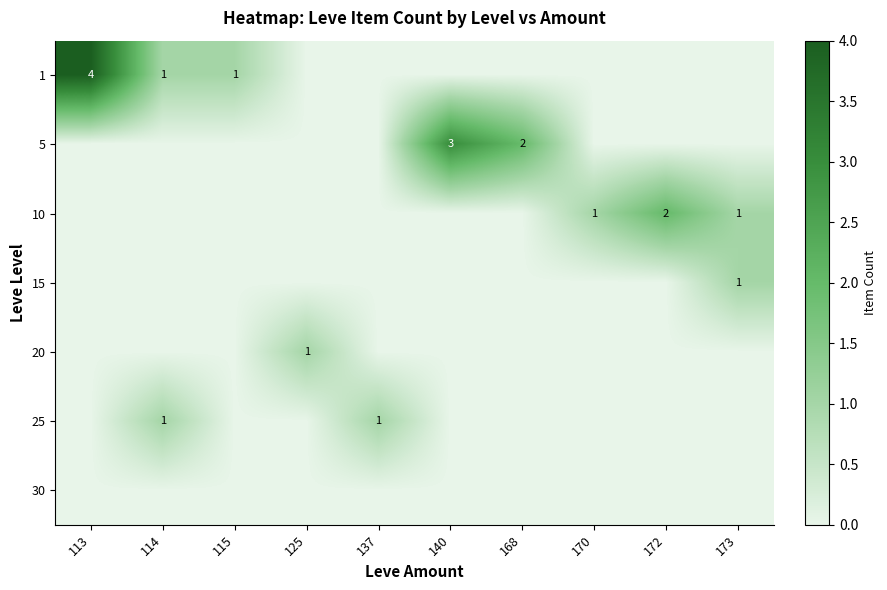

Is it true that 1 equals 4 at 113?

True